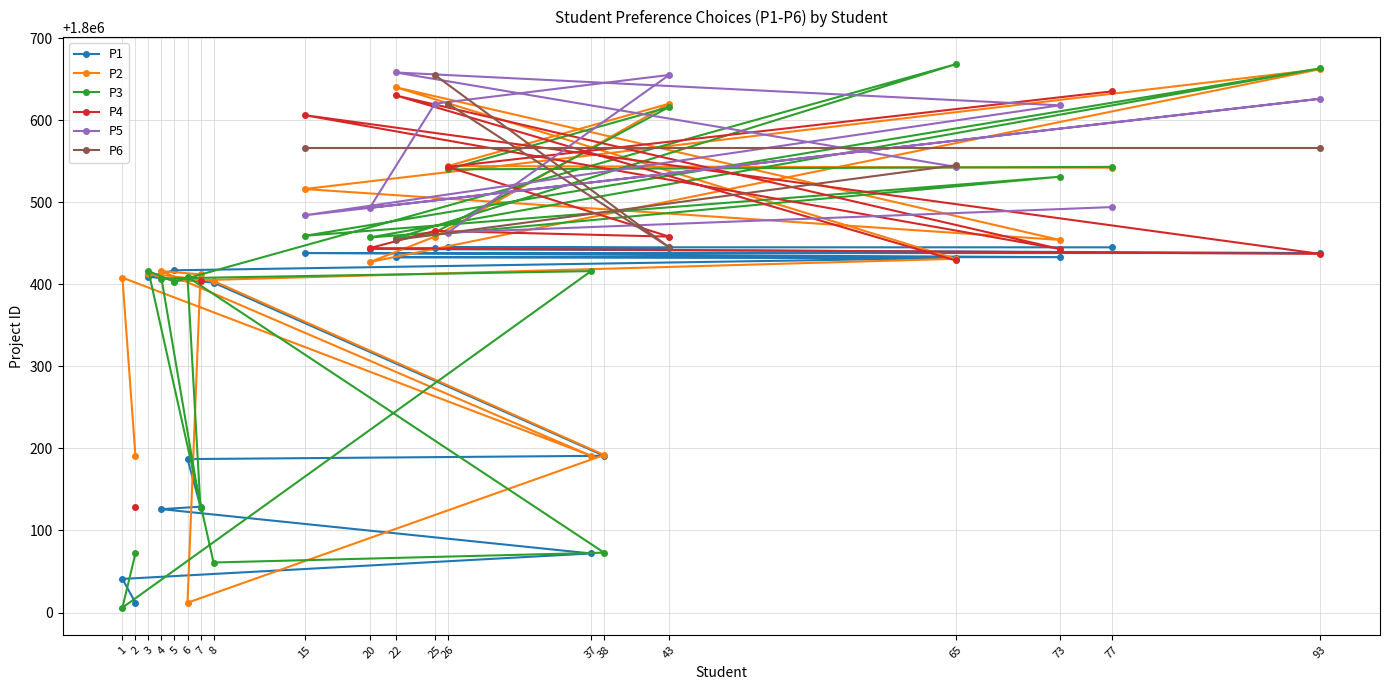

The value of P5 at 25 is 1800620.0. True or false?

True